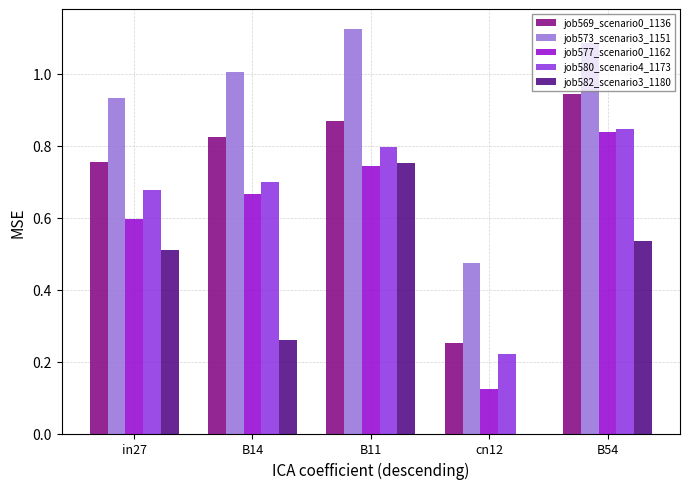

True or false: job580_scenario4_1173 has a value of 0.7 at B14.

True